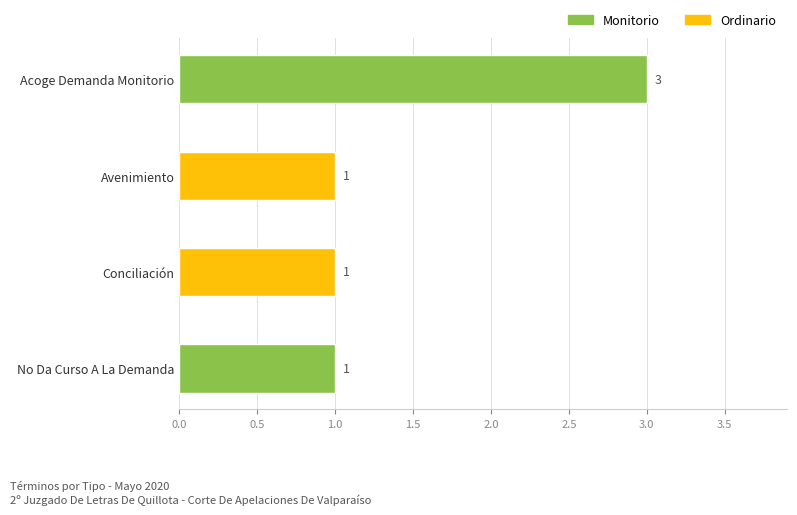

Between Conciliación and Acoge Demanda Monitorio, which is larger?

Acoge Demanda Monitorio